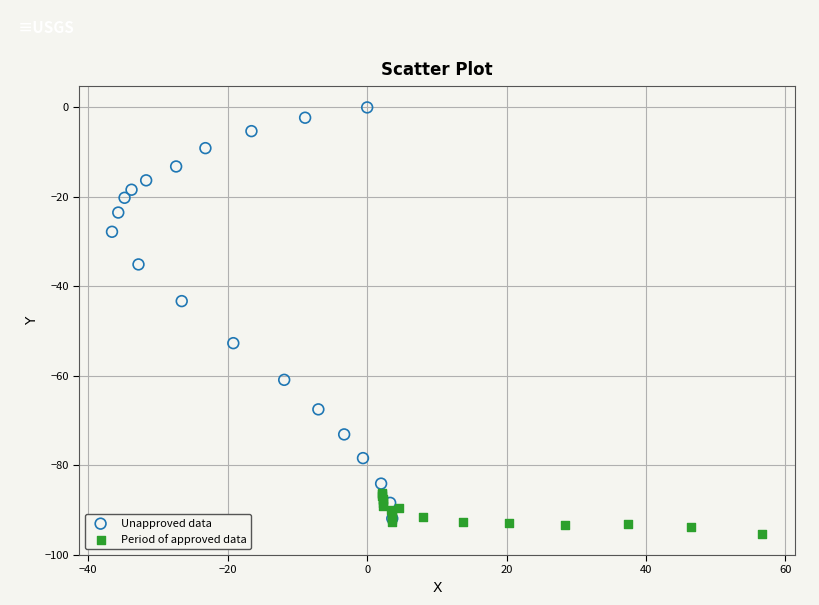

Which series has the largest Y range (max minus min)?

Unapproved data